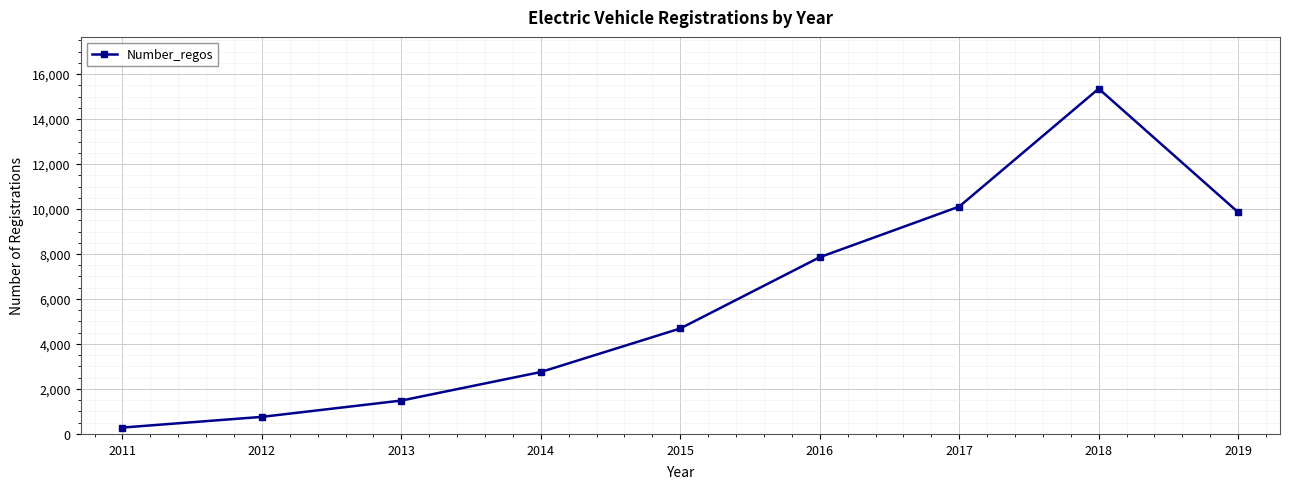

What is the ratio of the value at 2015 to the value at 2019?

0.5